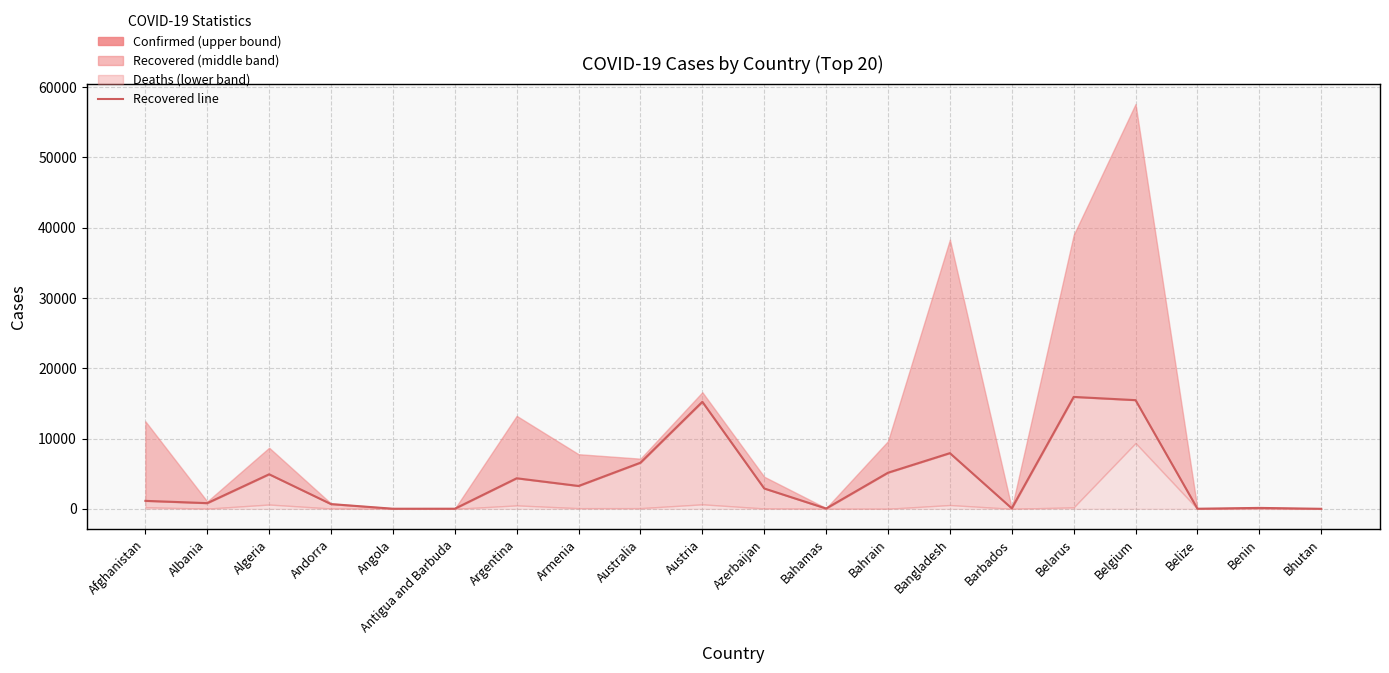

Is it true that the value at Belarus is 15923?

True